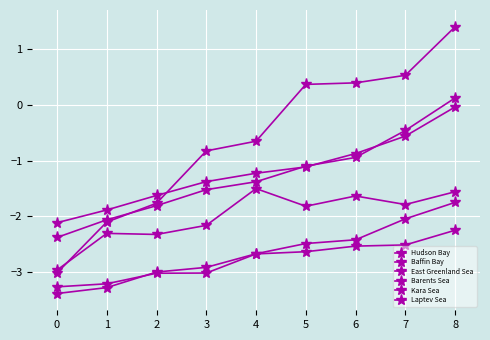

At which label does Hudson Bay reach its peak?

4